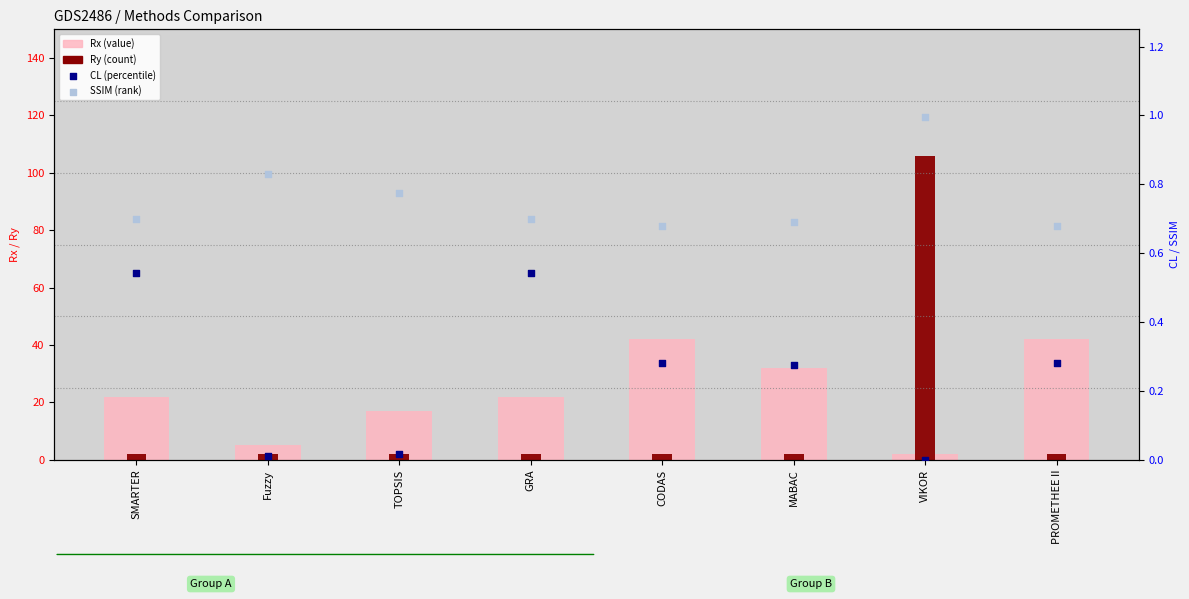

What is the total value across all series at Fuzzy?

7.8